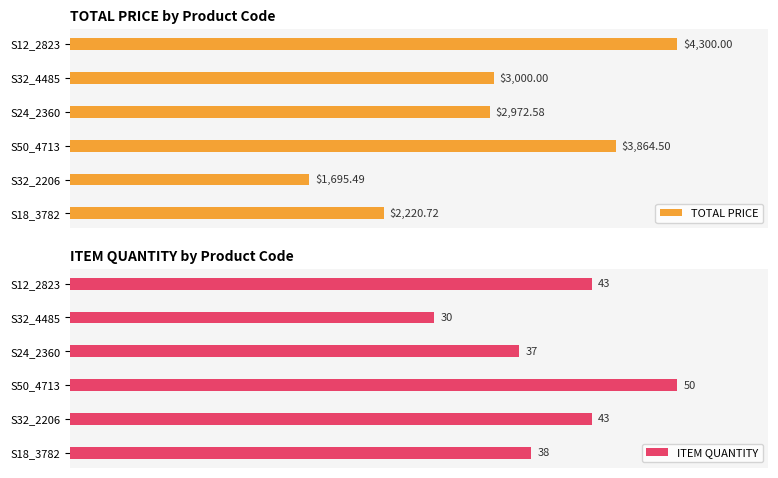

Count the number of categories in the chart.

6